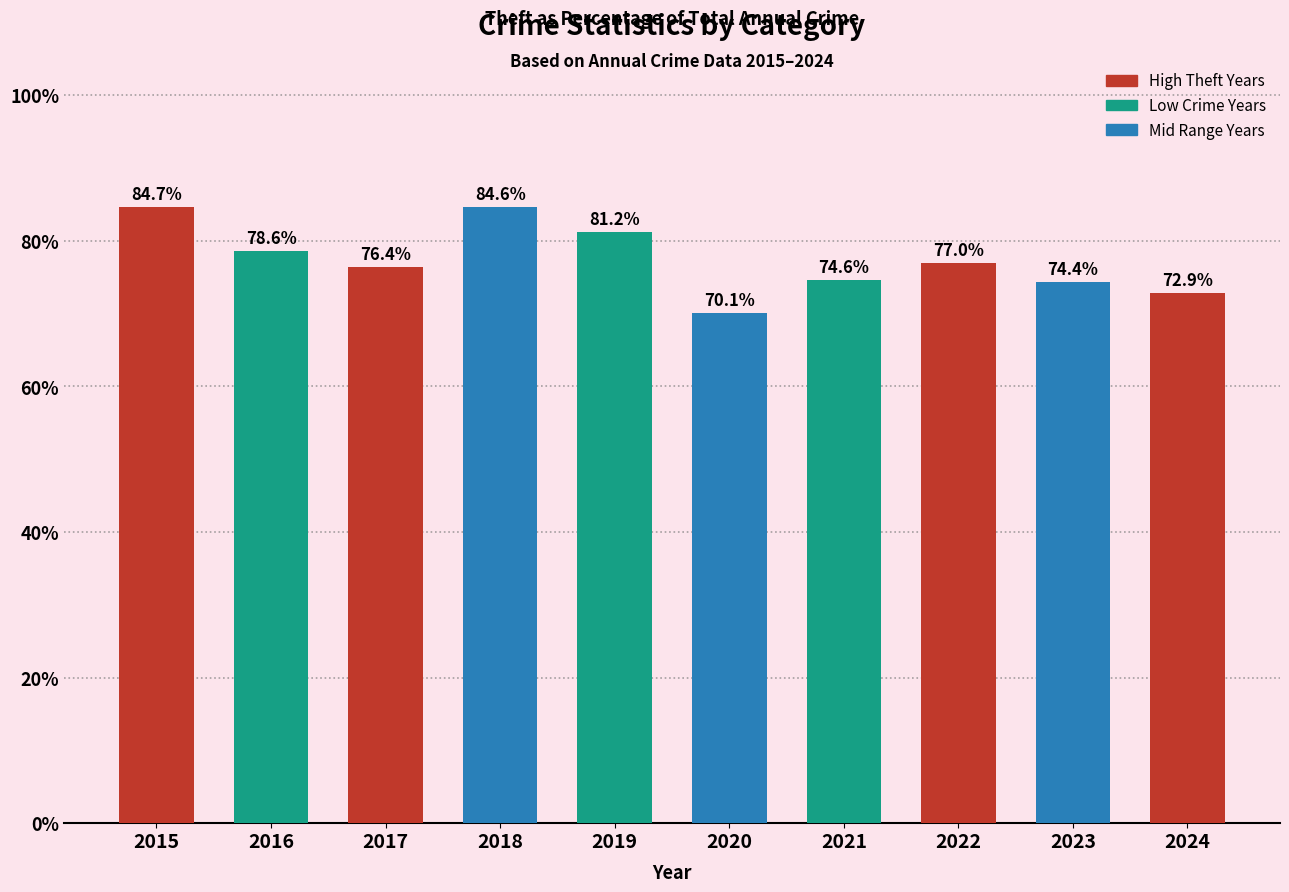

The chart shows a value of 72.9 at 2024. True or false?

True